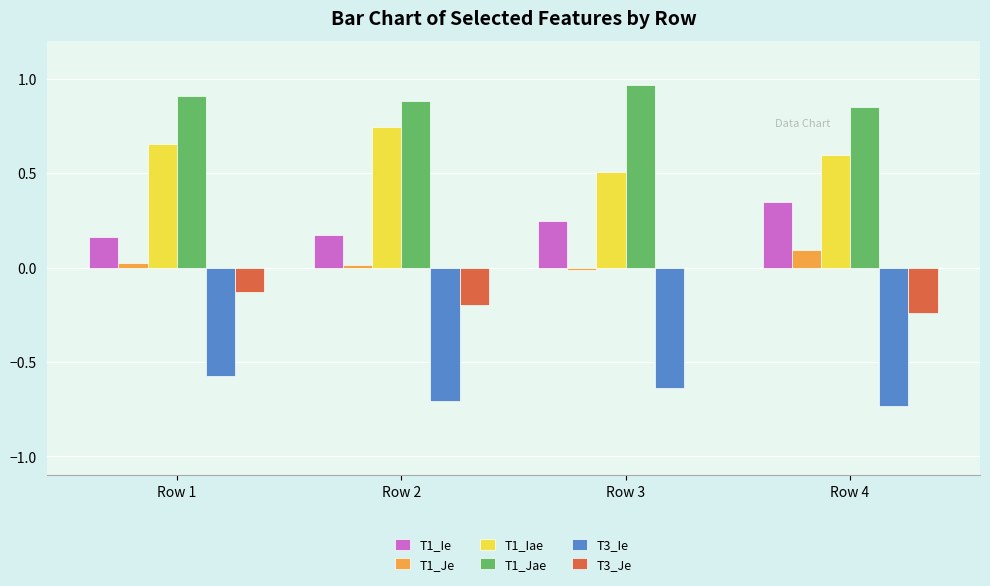

True or false: T1_Iae has a value of 1.0 at Row 1.

False